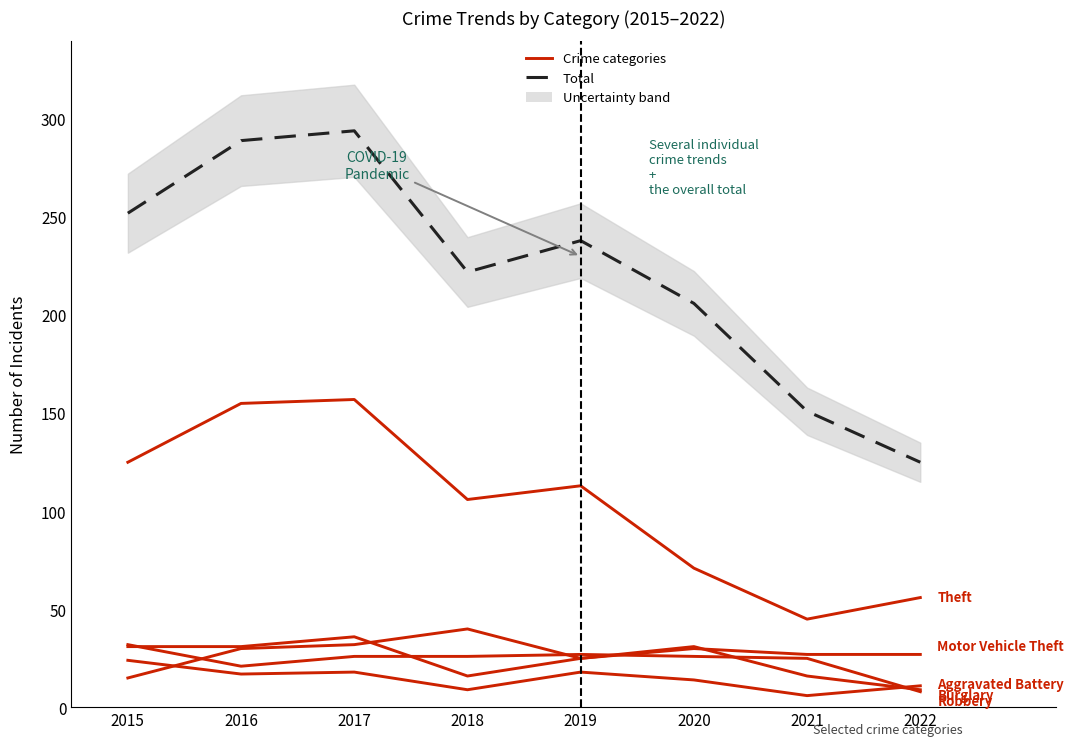

Which series changed the most between 2017 and 2018?

Total